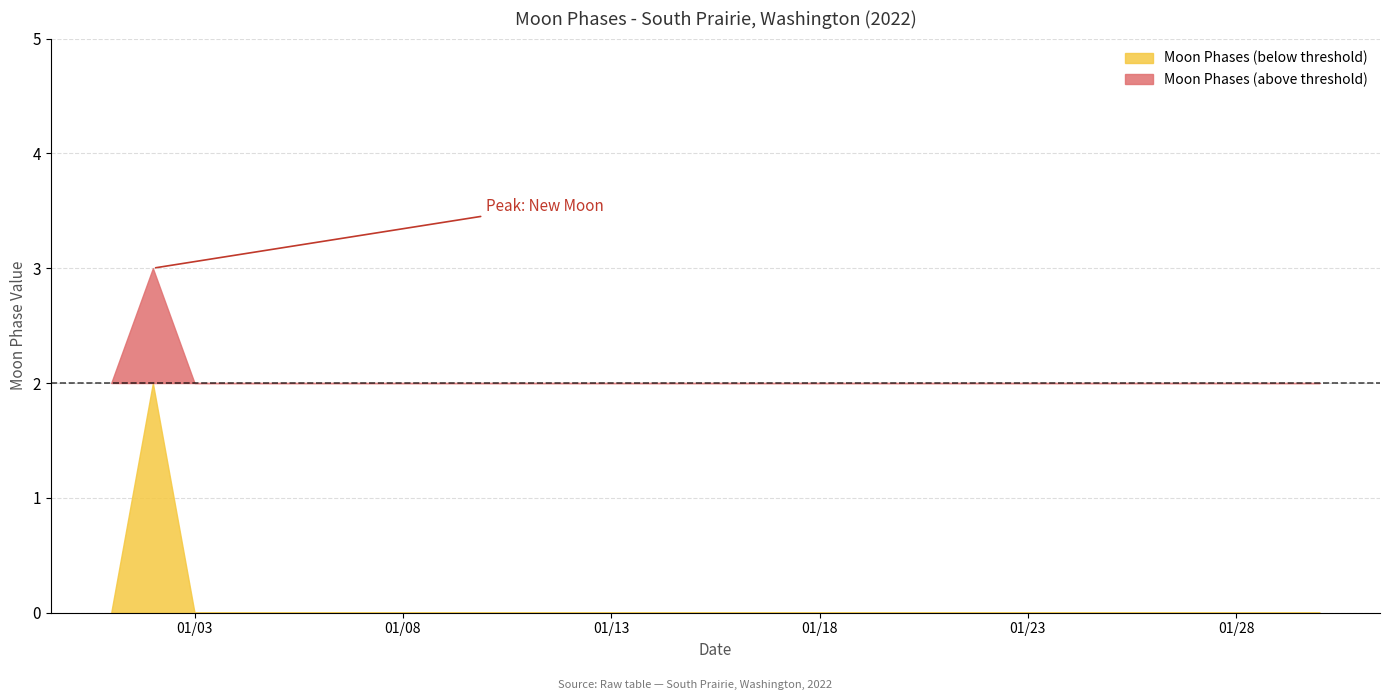

True or false: the data has more than 2 interior local peaks.

False